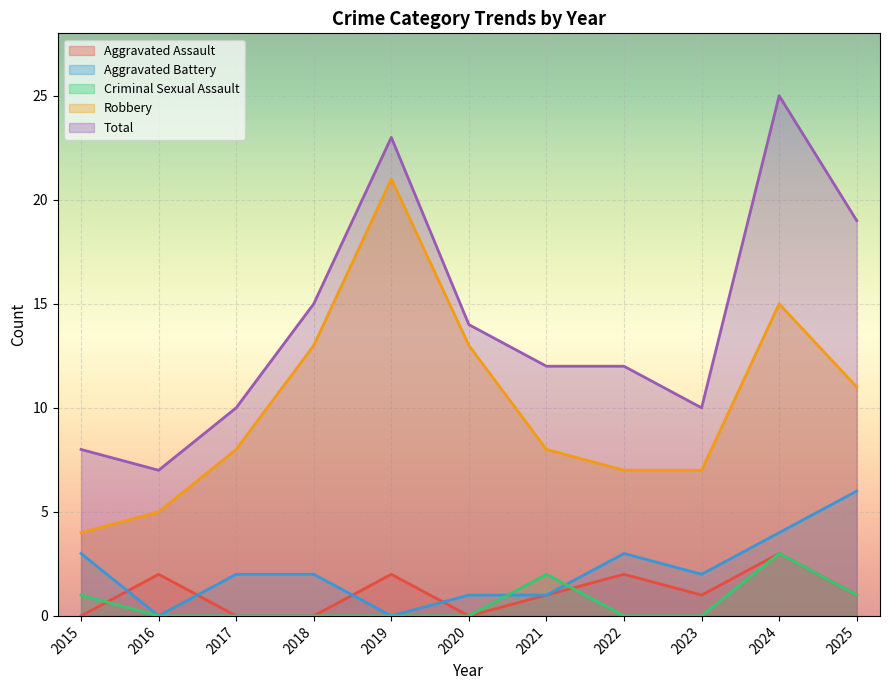

True or false: Aggravated Battery and Total cross at least once.

False